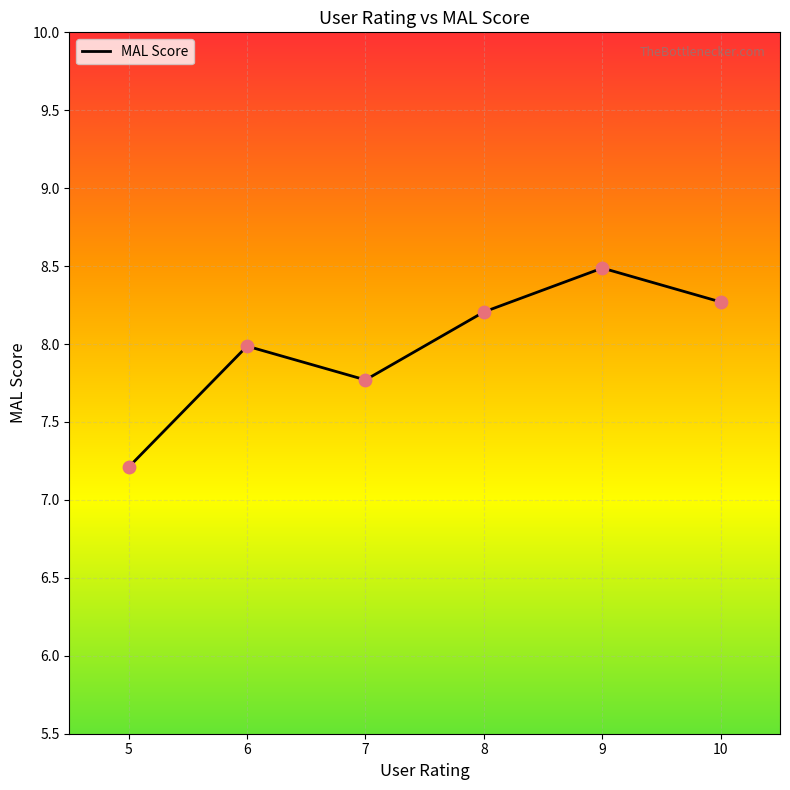

What is the change in value from 5 to 9?

+1.3